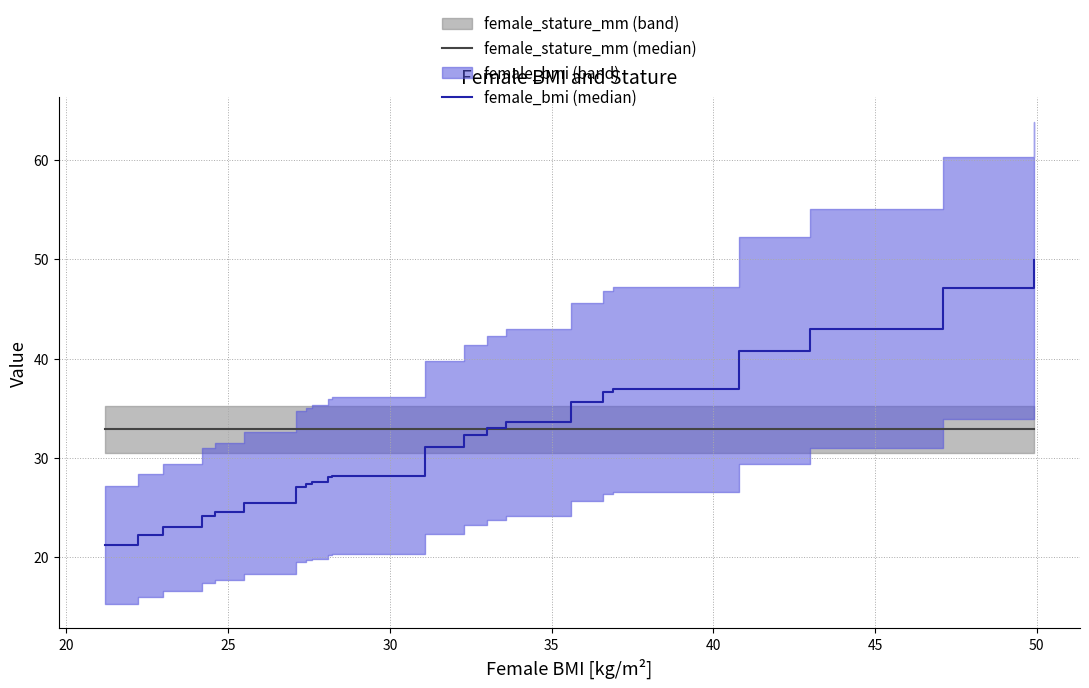

After their last crossing, which series has the higher values: female_bmi (median) or female_stature_mm (median)?

female_bmi (median)